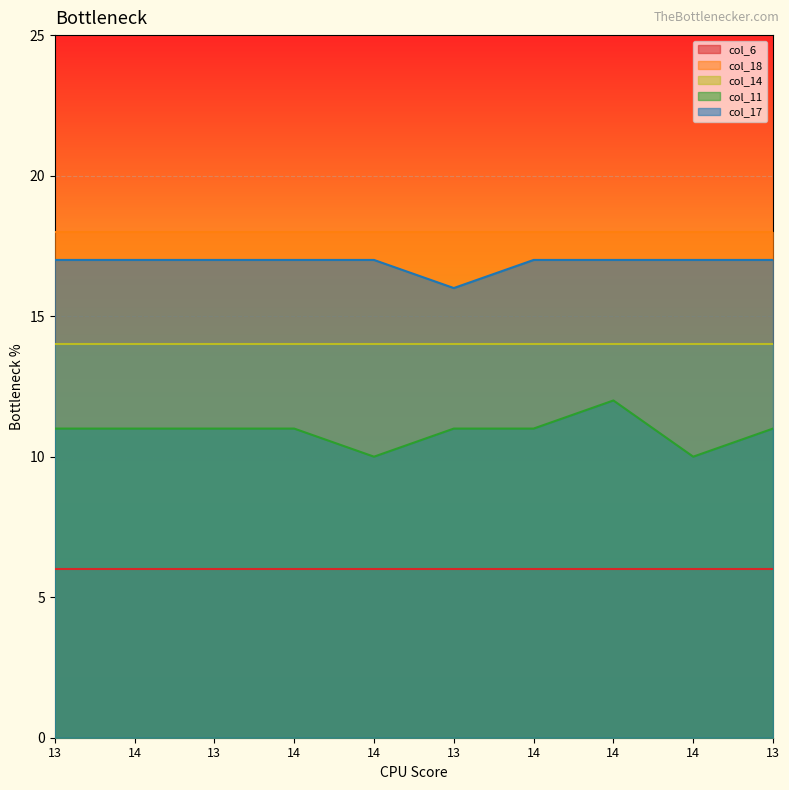

Which series changed the most between 13 and 14?

col_6